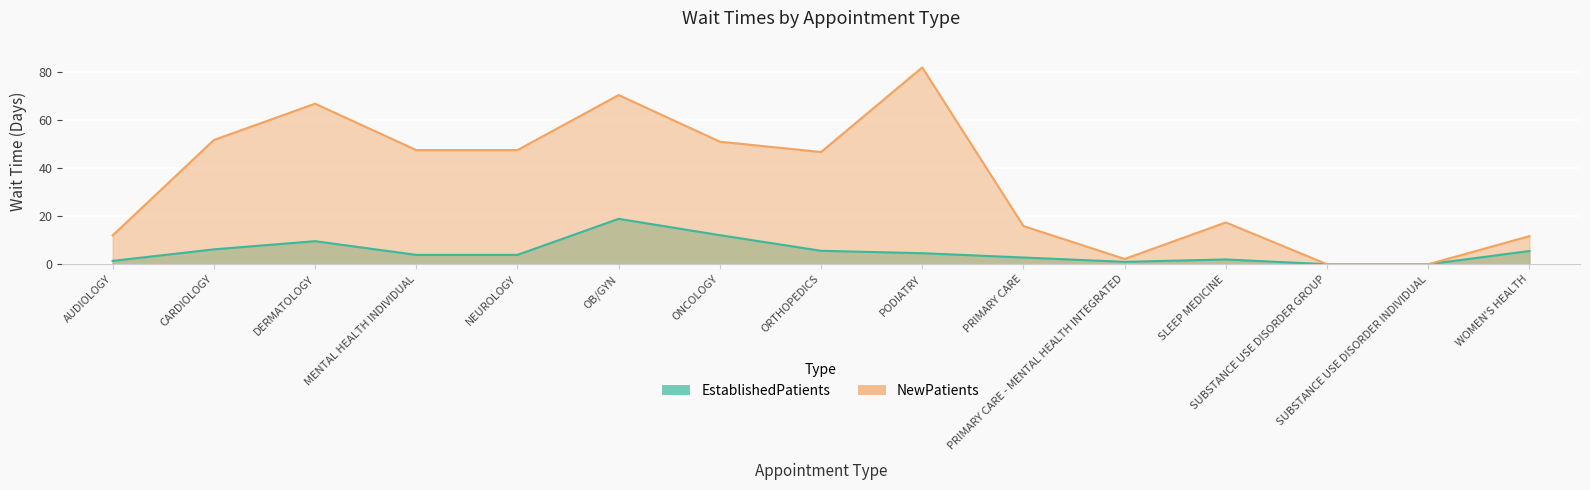

True or false: NewPatients has more than 0 interior local peaks.

True